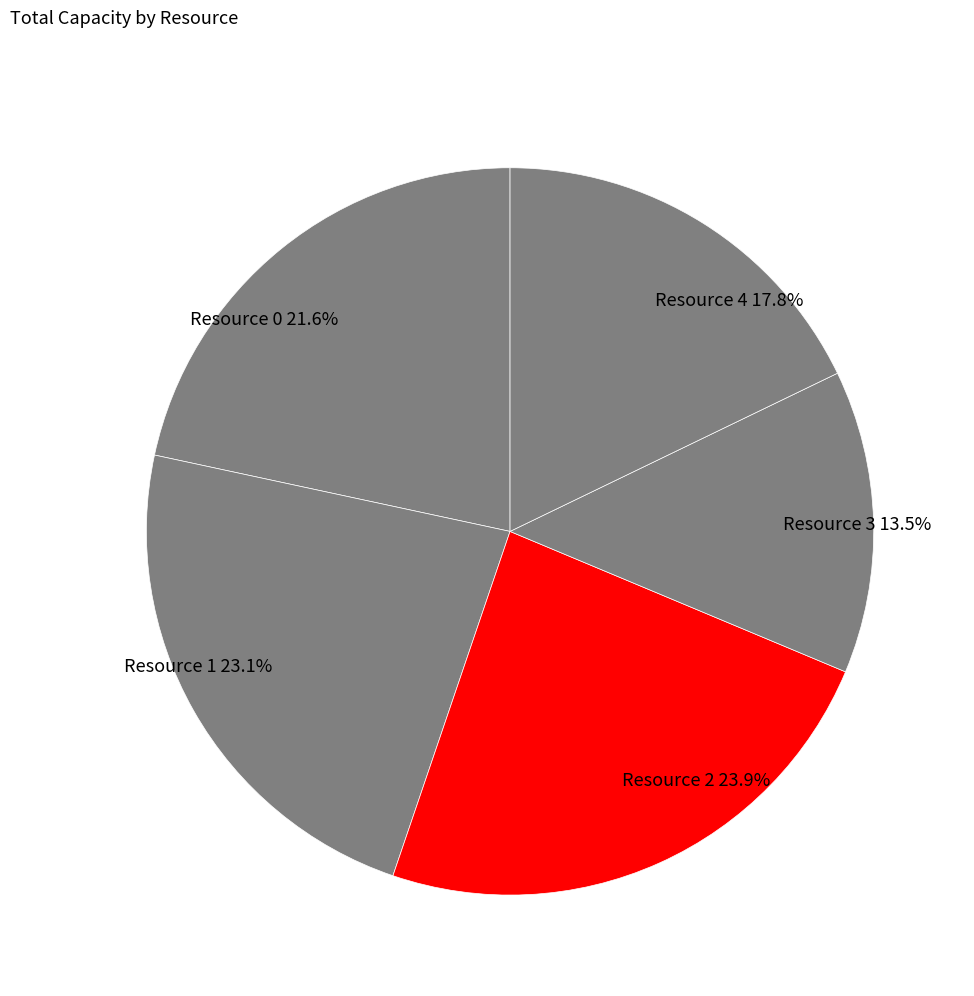

Is there a majority slice in this chart?

No